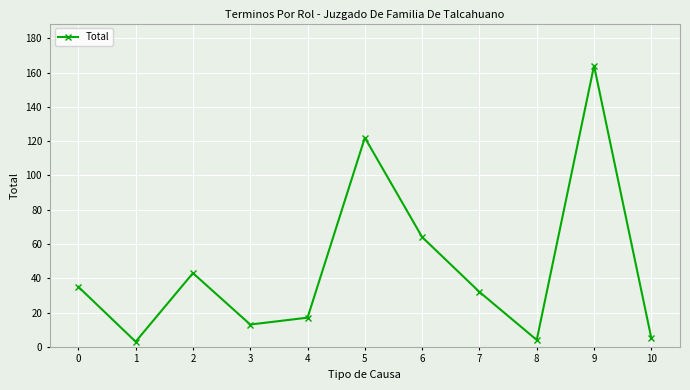

What is the value of the 3rd point from the left?

43